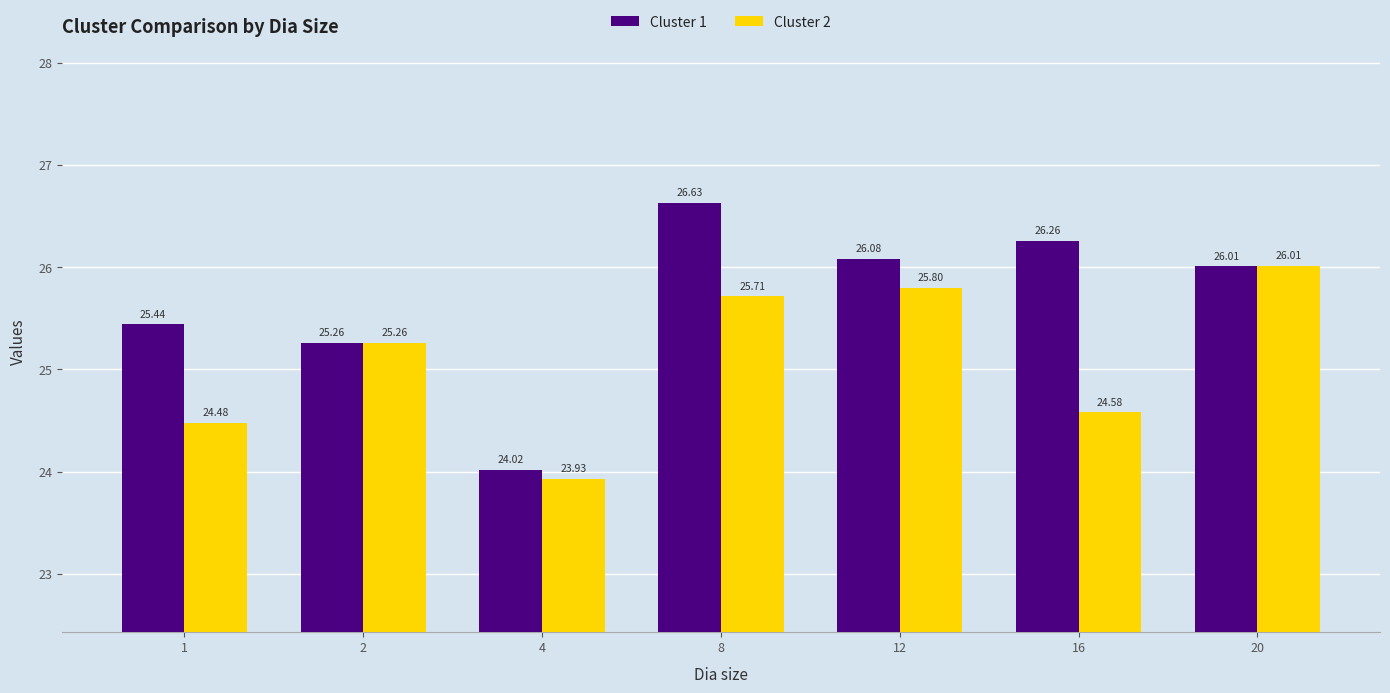

What is the total value across all series at 20?

52.0